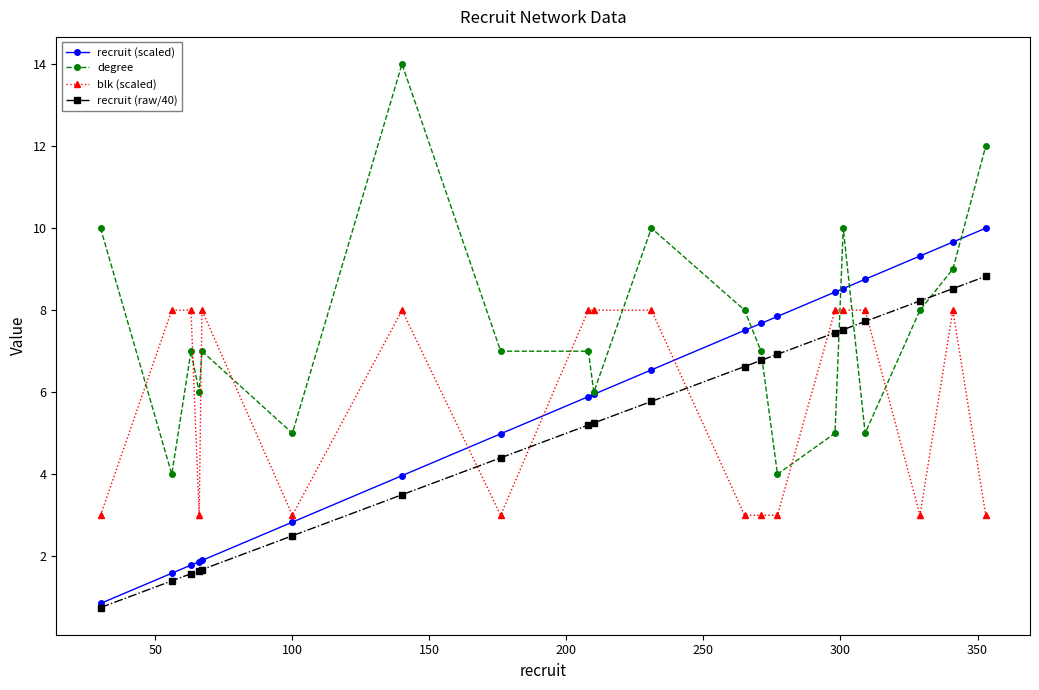

Which series ends up on top after the final intersection of degree and blk (scaled)?

degree